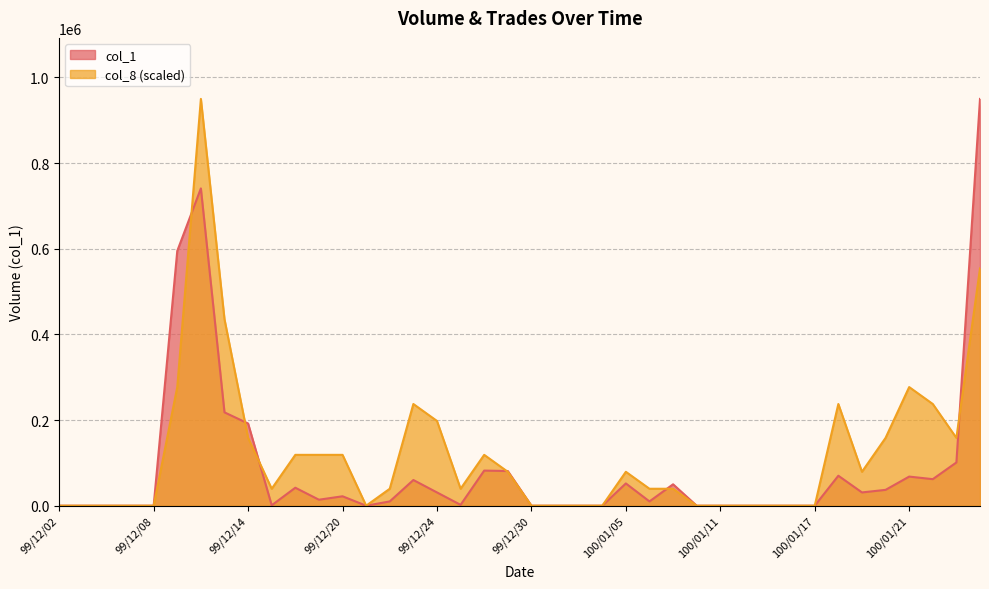

What is the value of the col_8 point at the 26th from the left?

39583.3